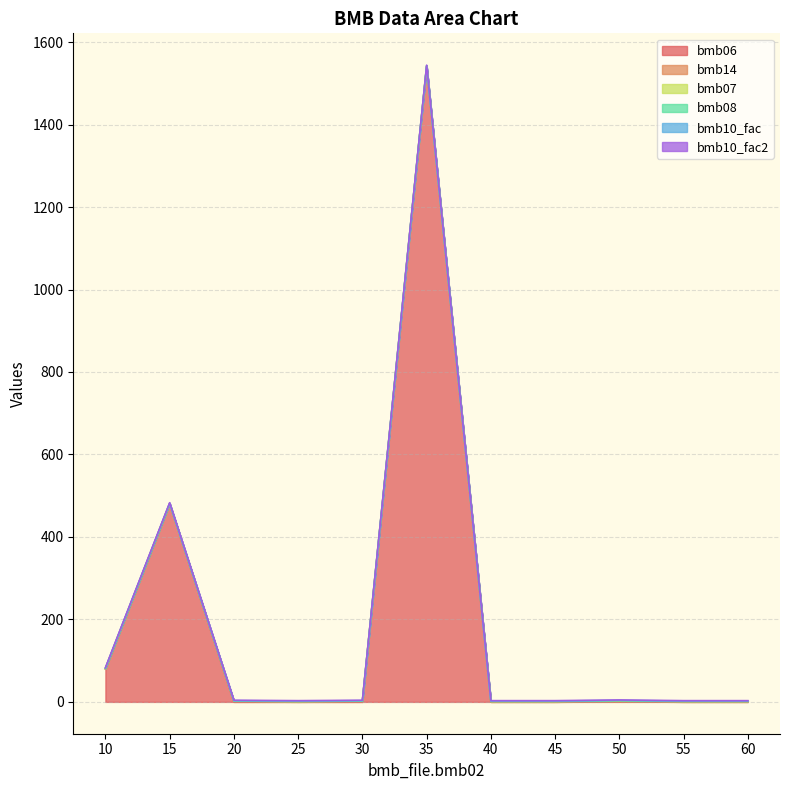

What is the value of the bmb14 point at the 3rd from the left?

1.0